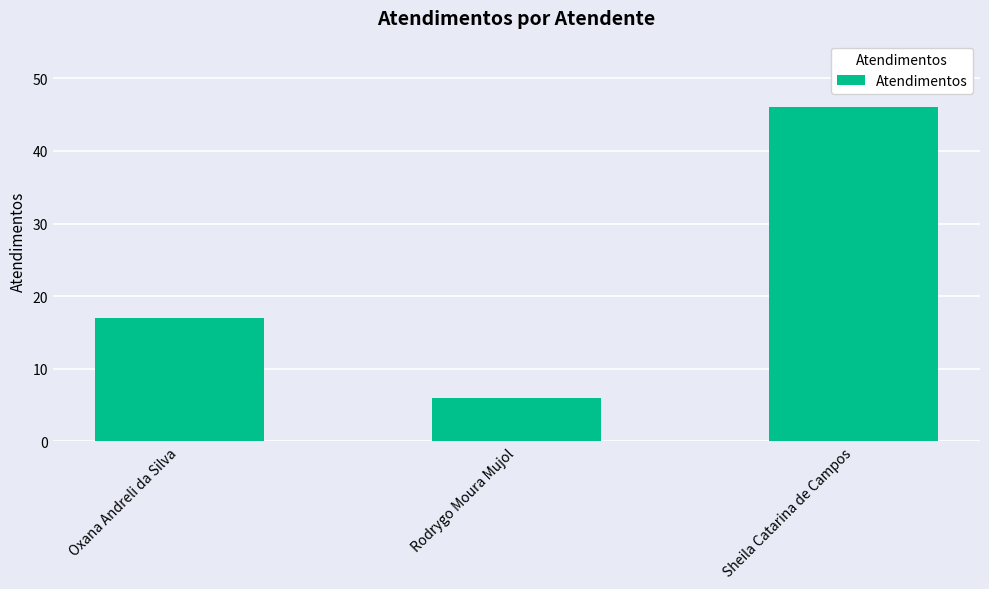

Between Sheila Catarina de Campos and Oxana Andreli da Silva, which is larger?

Sheila Catarina de Campos